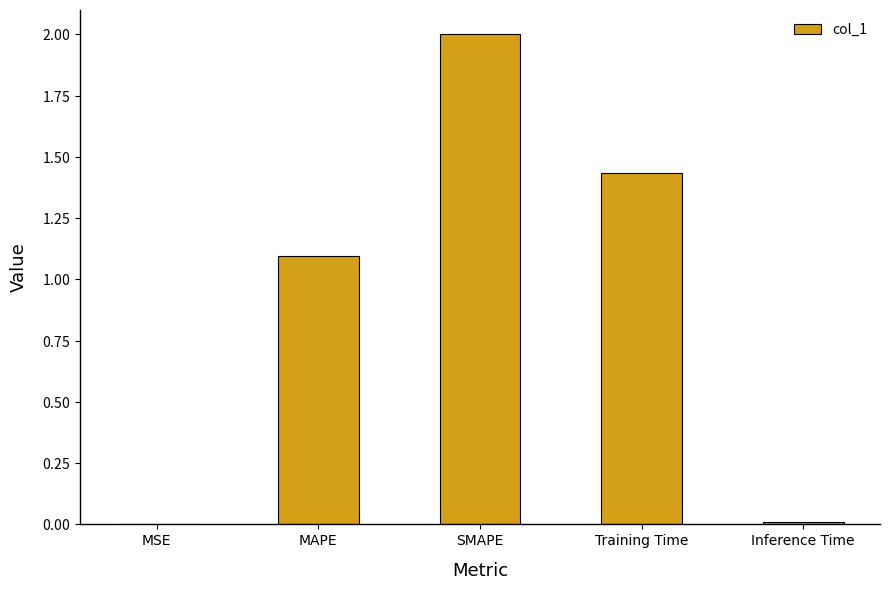

What is the label of the 1st bar from the right?

Inference Time